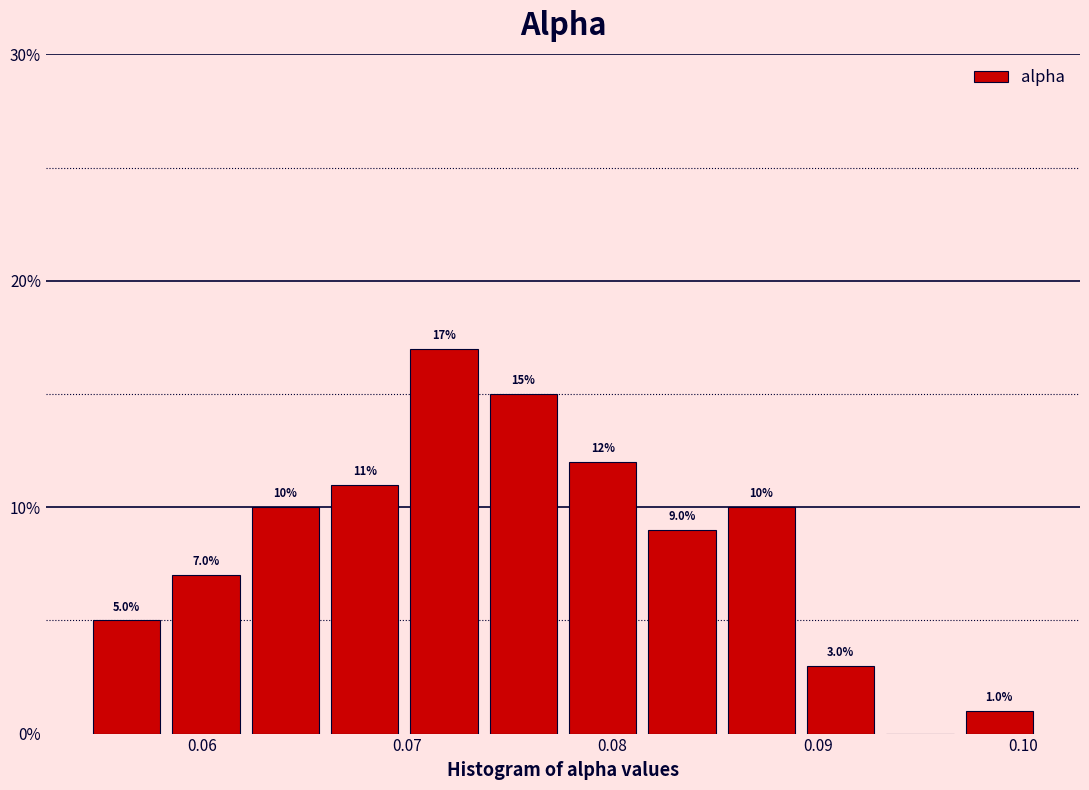

Read against the x-axis, roughly where is the centre of the tallest bar?

0.072